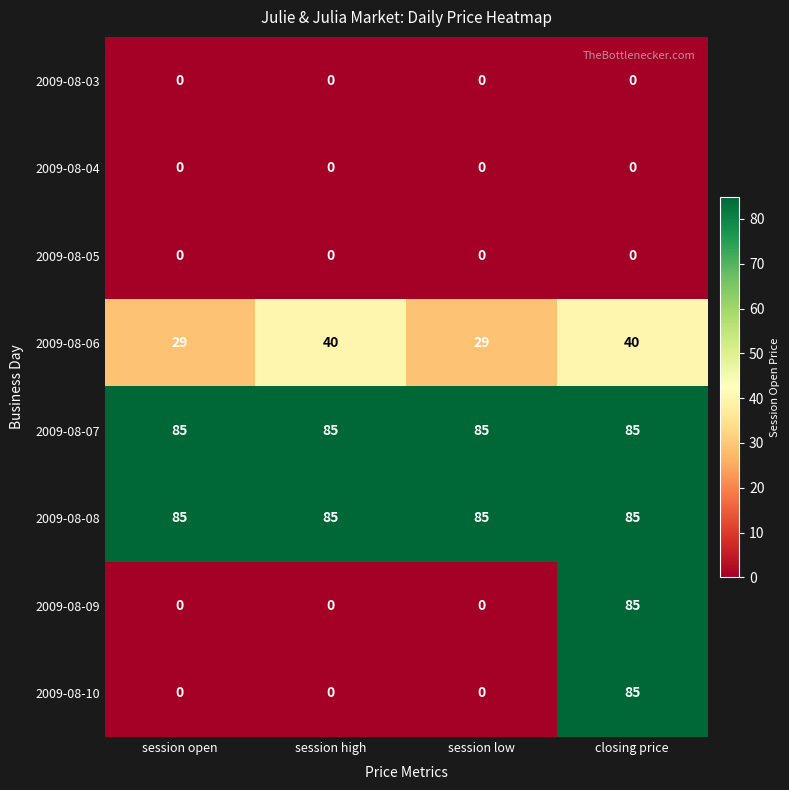

What is the greatest value displayed?

85